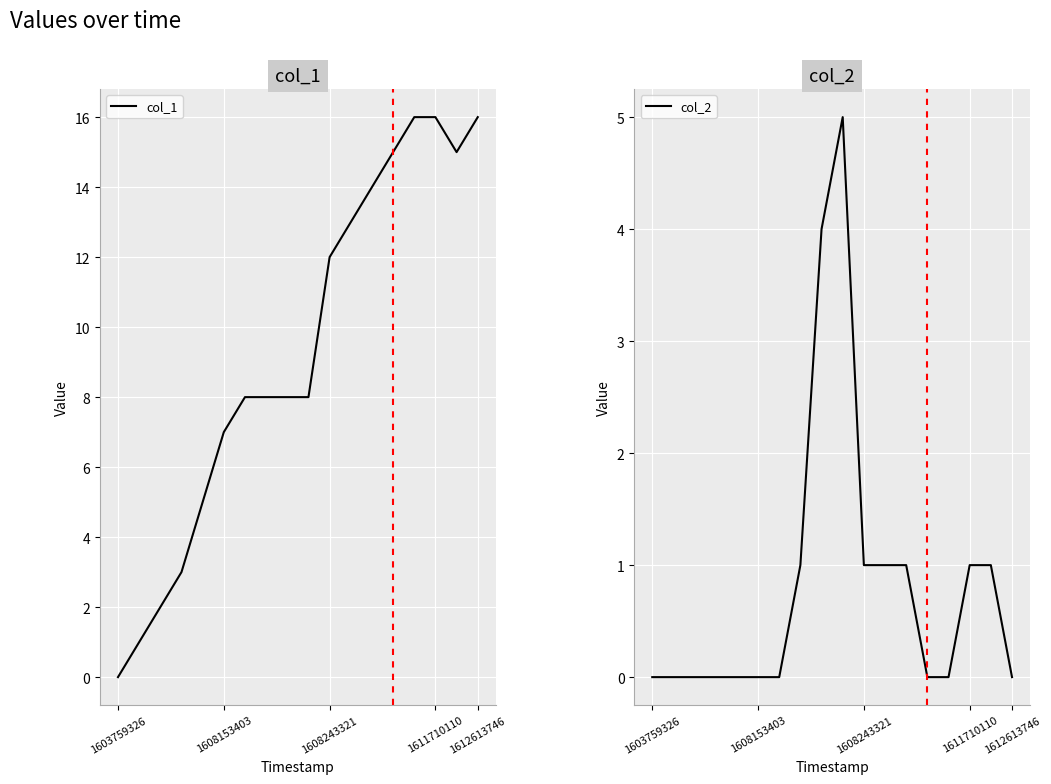

Is it true that col_1 equals 7 at 1608153403?

True